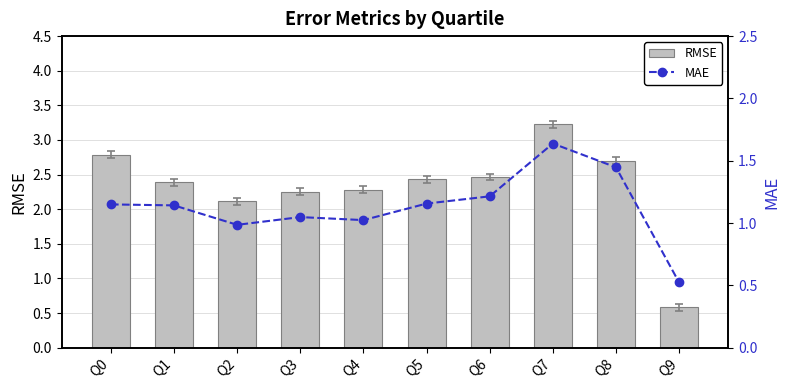

Reading right to left, extract all data points from this chart.

RMSE: Q9=0.6	Q8=2.7	Q7=3.2	Q6=2.5	Q5=2.4	Q4=2.3	Q3=2.3	Q2=2.1	Q1=2.4	Q0=2.8
MAE: Q9=0.5	Q8=1.4	Q7=1.6	Q6=1.2	Q5=1.2	Q4=1.0	Q3=1.0	Q2=1.0	Q1=1.1	Q0=1.1